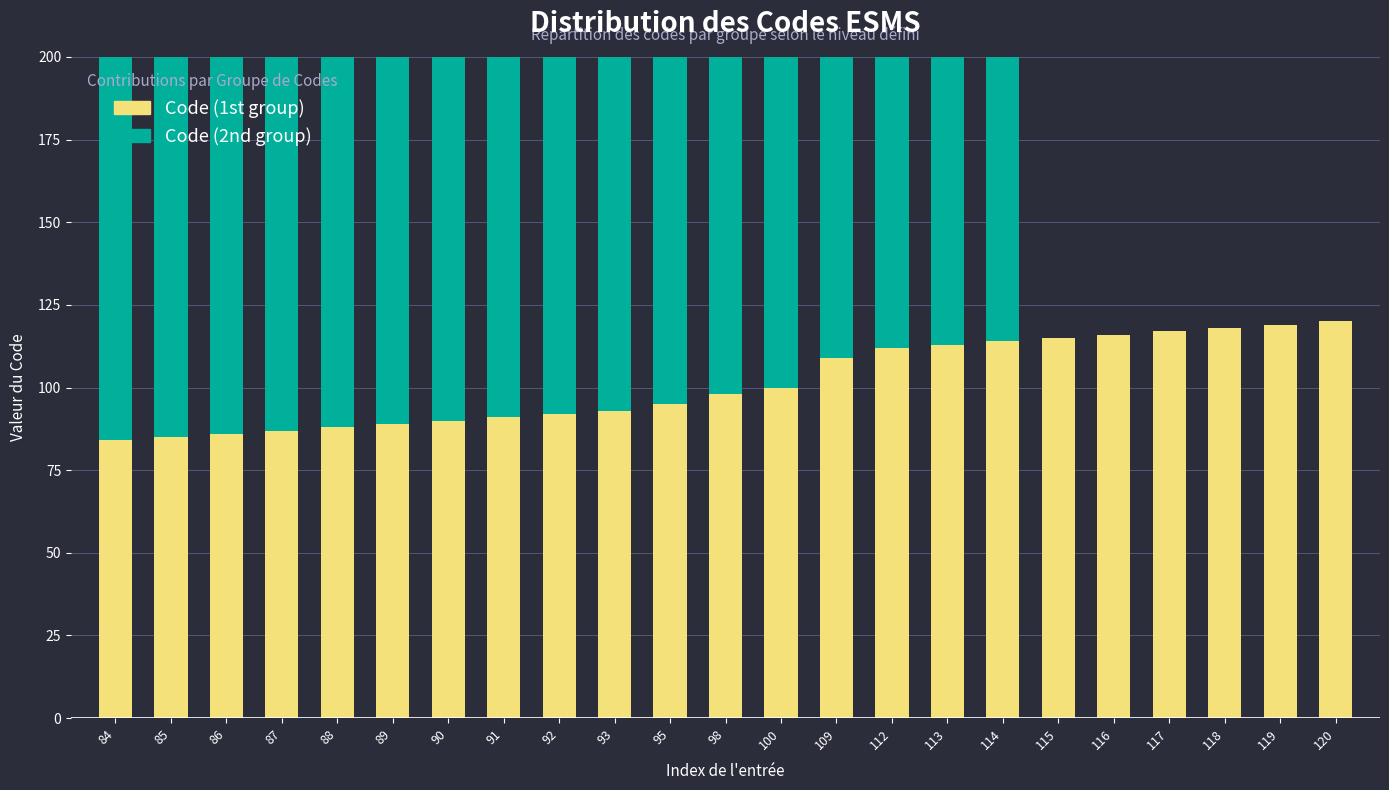

What is the total value across all series at 116?

116